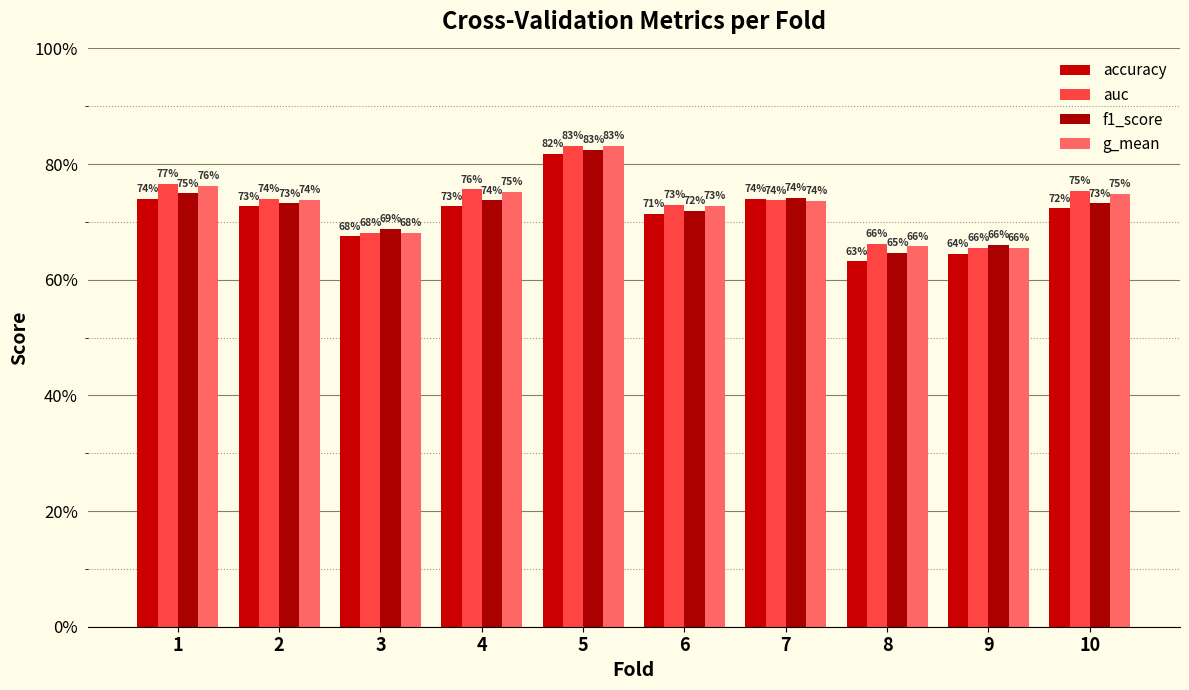

What is the average value of the auc series?

0.7